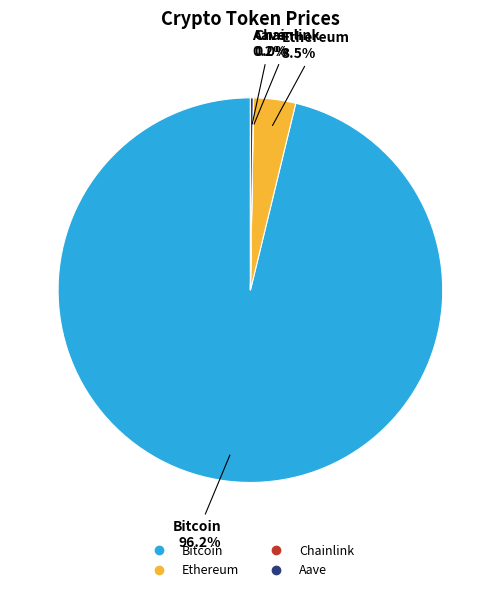

How much of the chart is everything except Ethereum?

96.5%